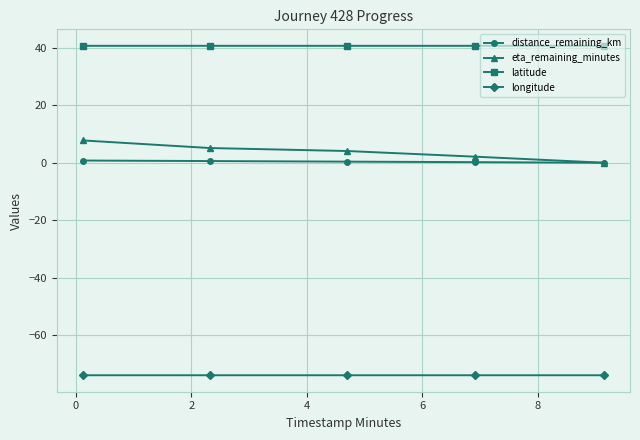

Rank the series by their maximum value, from lowest to highest.

longitude, distance_remaining_km, eta_remaining_minutes, latitude